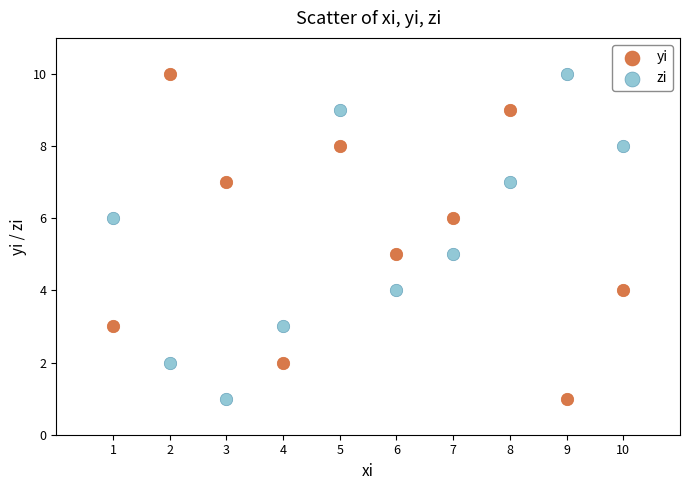

What is the X range (max minus min) for the scatter plot?

9